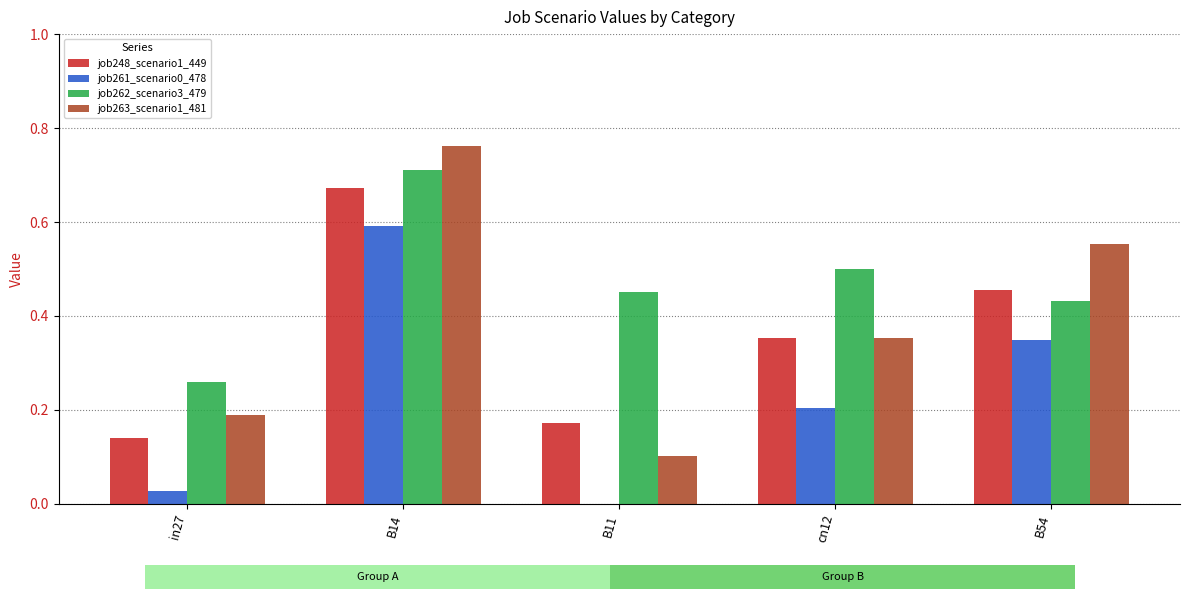

What is the sum of all job263_scenario1_481 values?

2.0